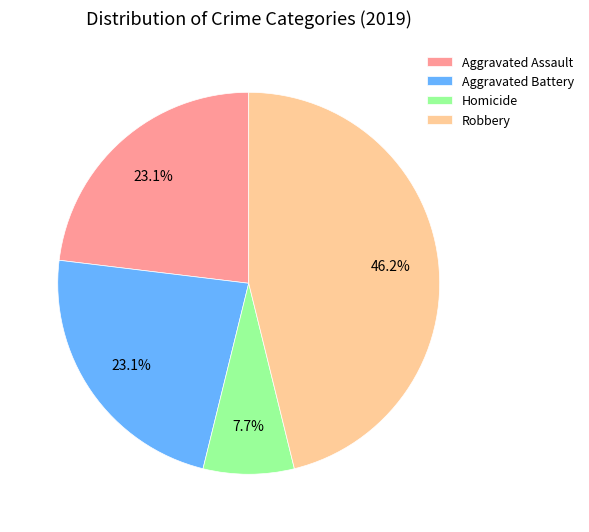

To the nearest percent, what is the difference between the Aggravated Assault and Robbery slice percentages?

23%